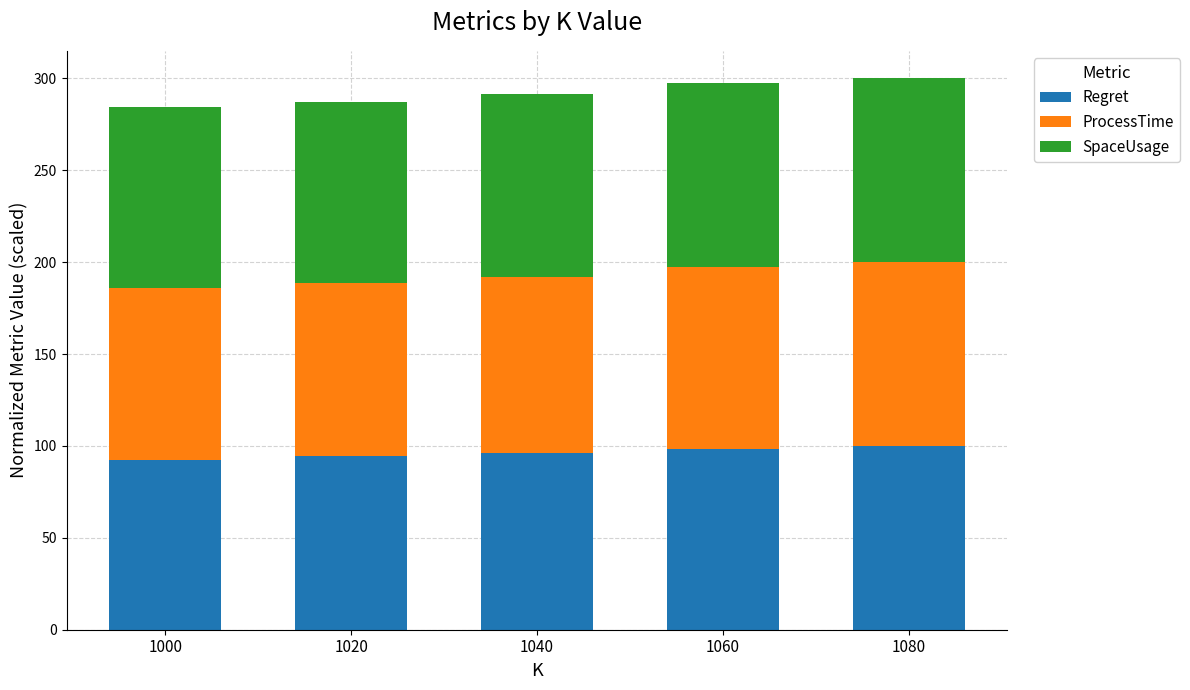

What is the value of the Regret bar at the 3rd from the left?

96.3